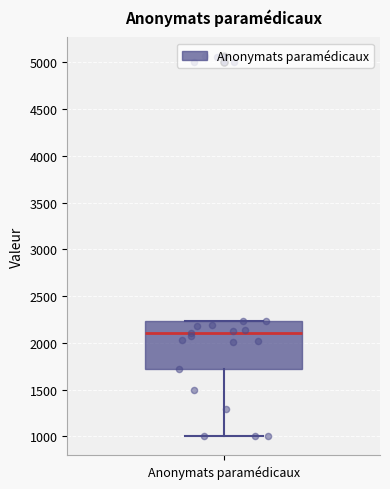

Where does the median line of the box for Anonymats paramédicaux sit on the y-axis? The values are not printed on the chart, so give them approximately, as read against the axis.

2100